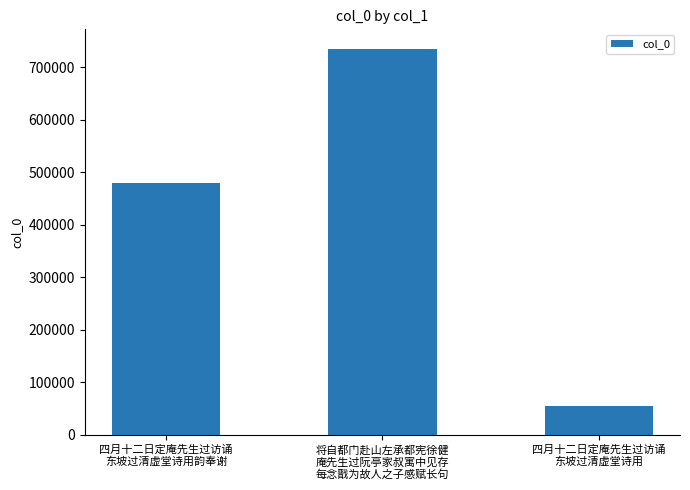

What is the smallest value displayed?

54878